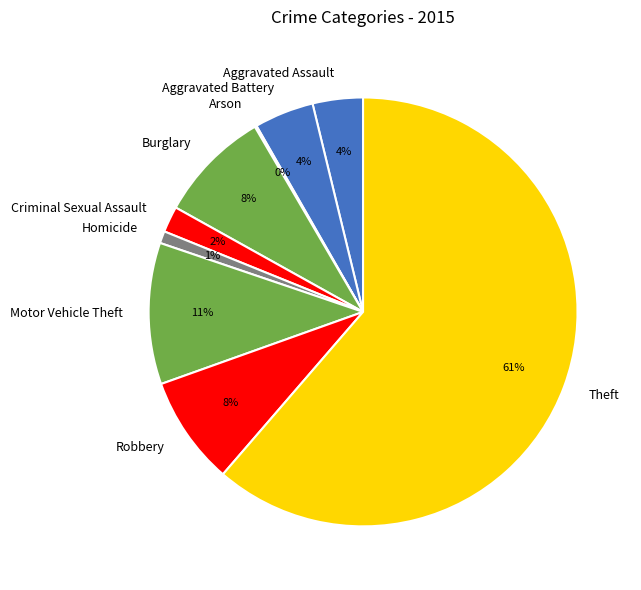

To the nearest percent, what is the average slice percentage?

11%